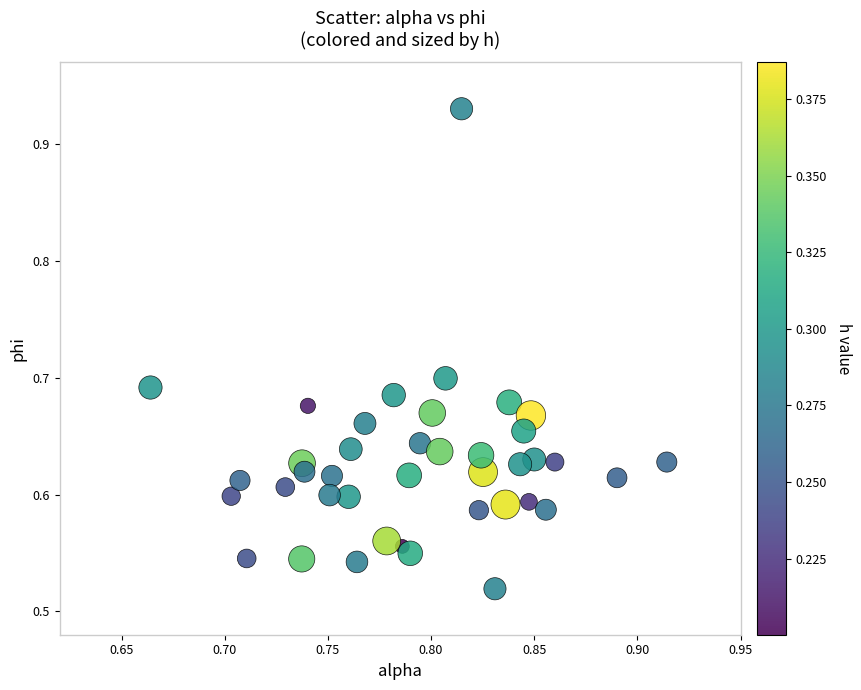

What is the range of Y values (max minus min)?

0.4